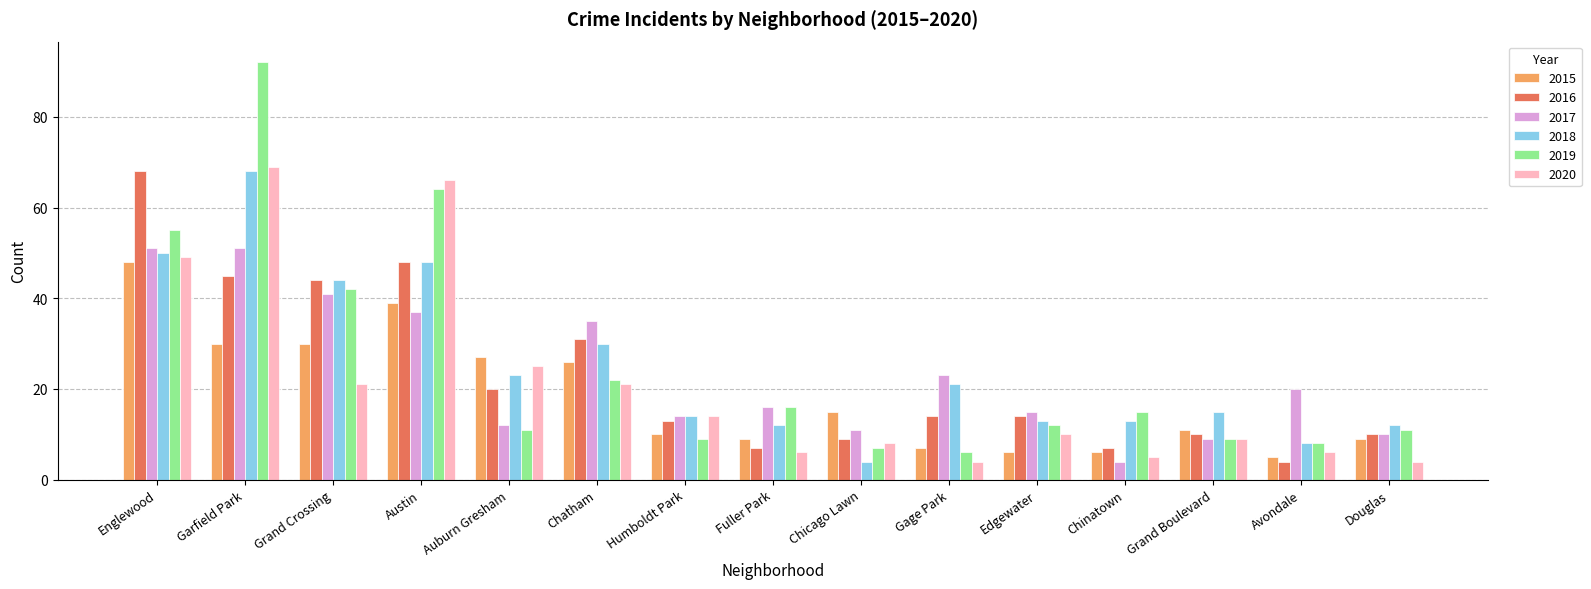

What is the highest value of the 2017 series?

51